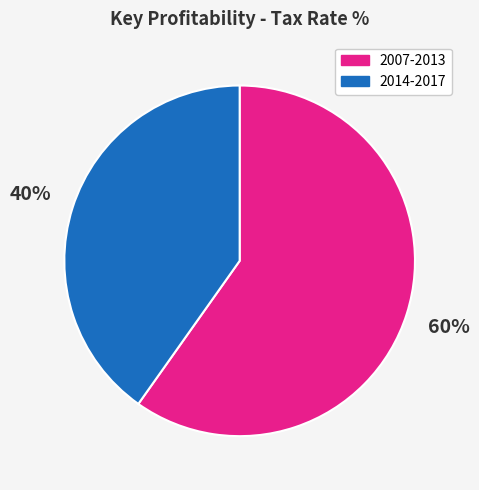

To the nearest percent, what is the average slice percentage?

50%